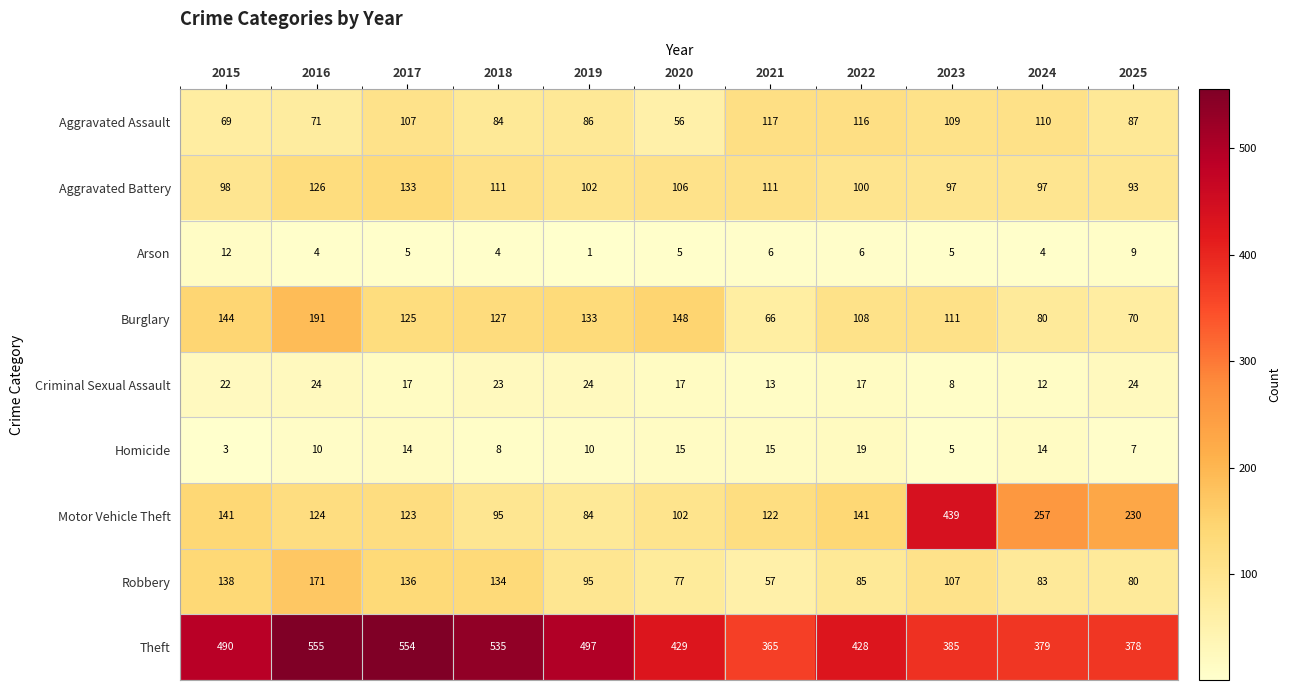

True or false: Motor Vehicle Theft has a value of 144 at 2019.

False